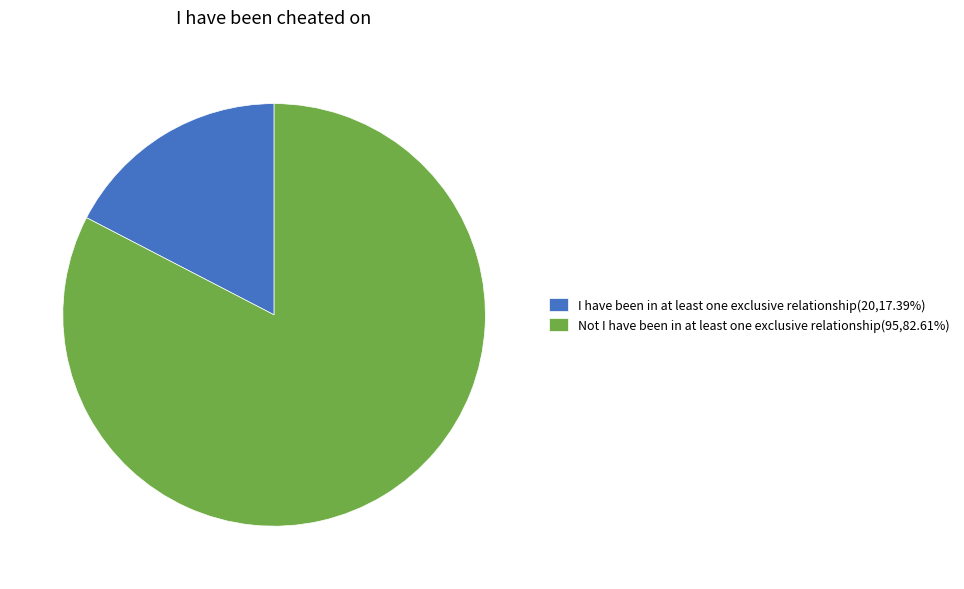

True or false: Not I have been in at least one exclusive relationship accounts for 90% of the total.

False